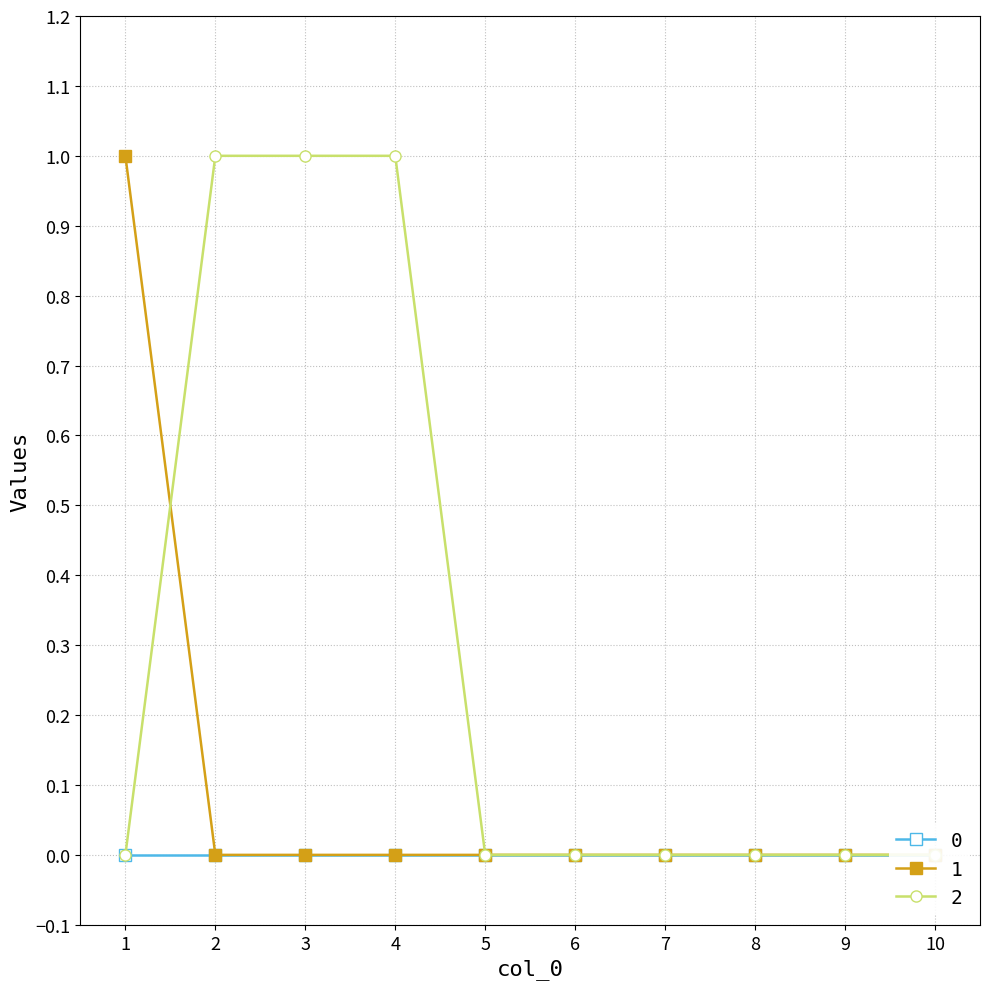

How many times do 1 and 2 cross each other?

1